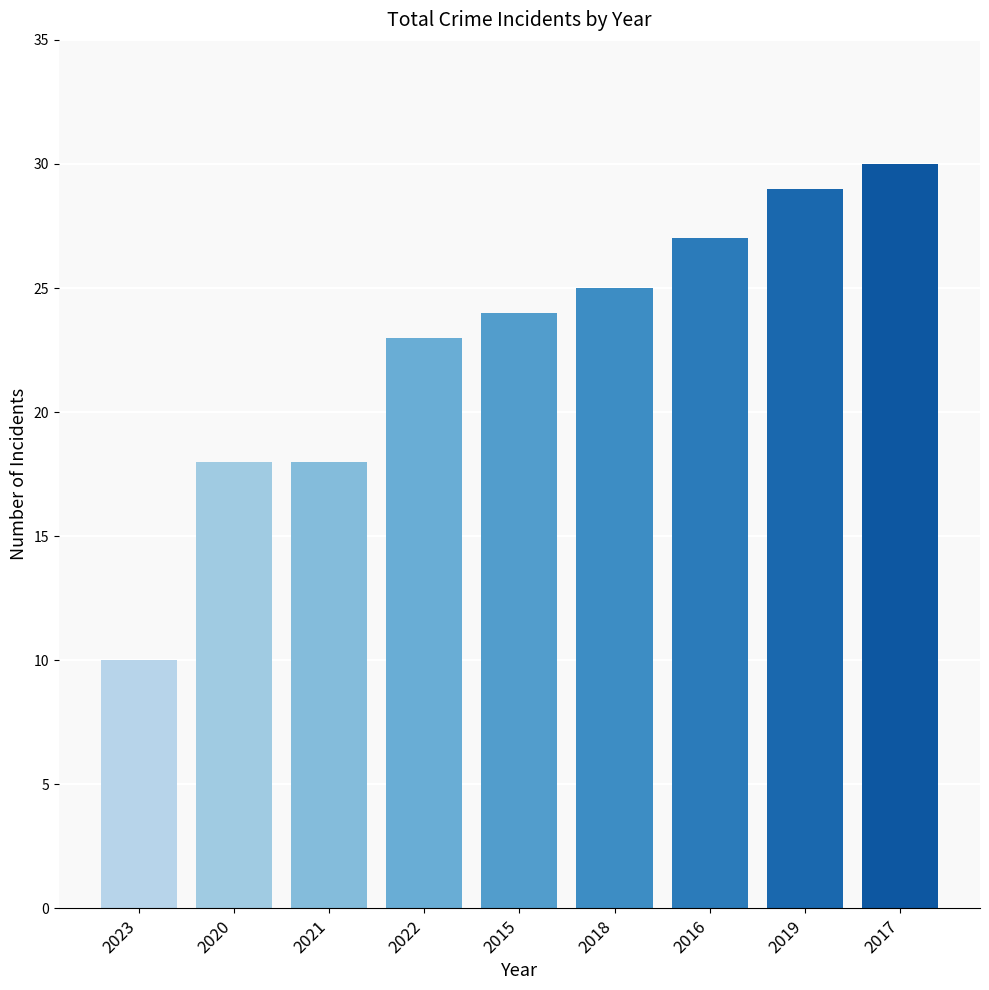

What is the greatest value displayed?

30